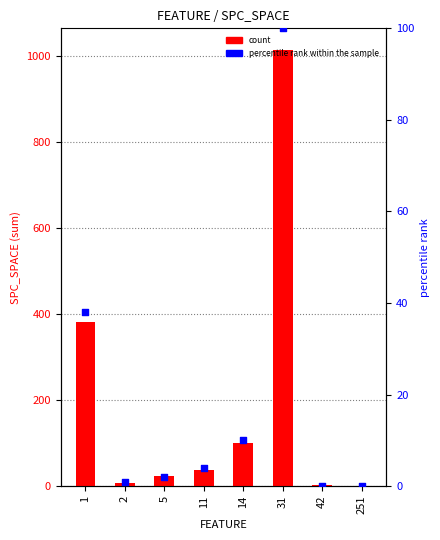

What is the total value across all series at 31?

1113